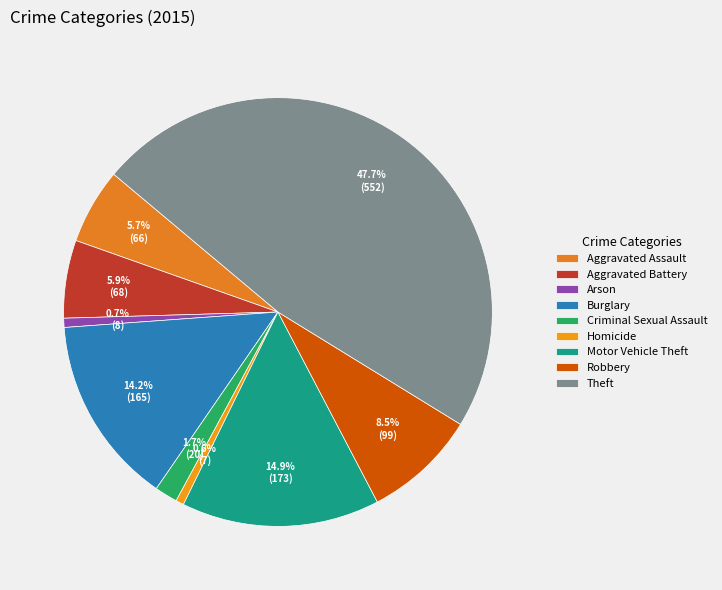

Count the number of slices in the pie.

9